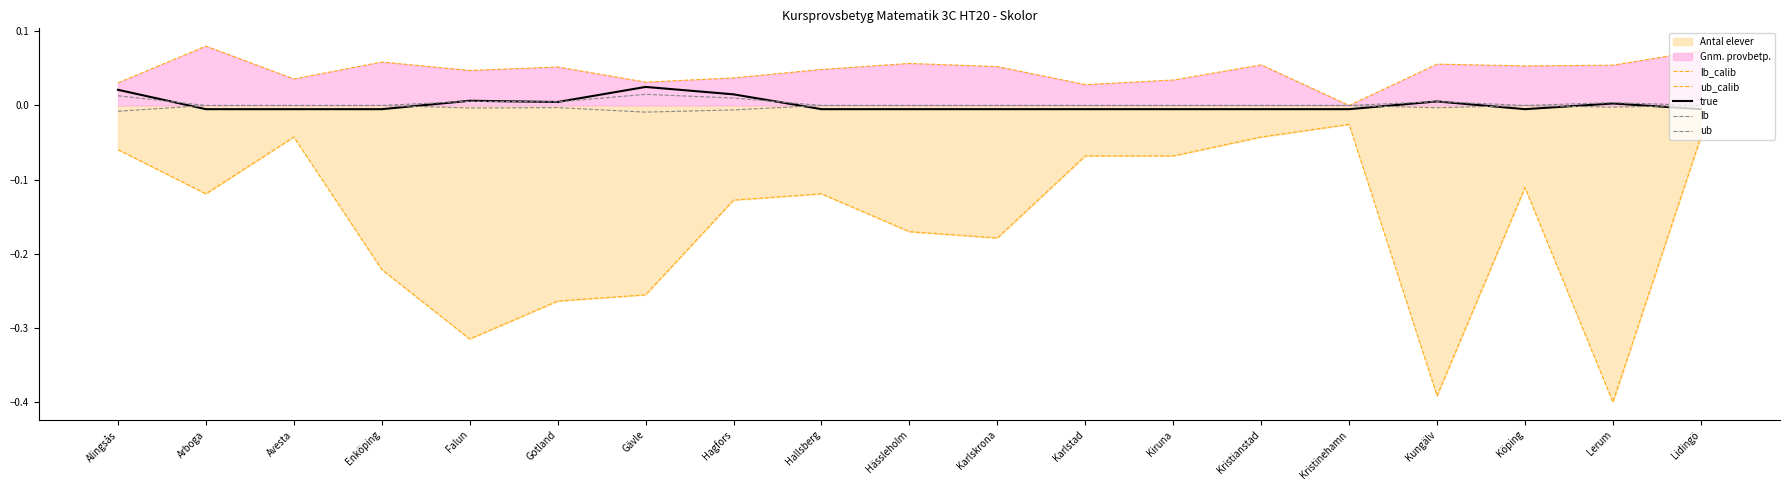

Which has a higher value, Arboga or Kristinehamn?

Kristinehamn